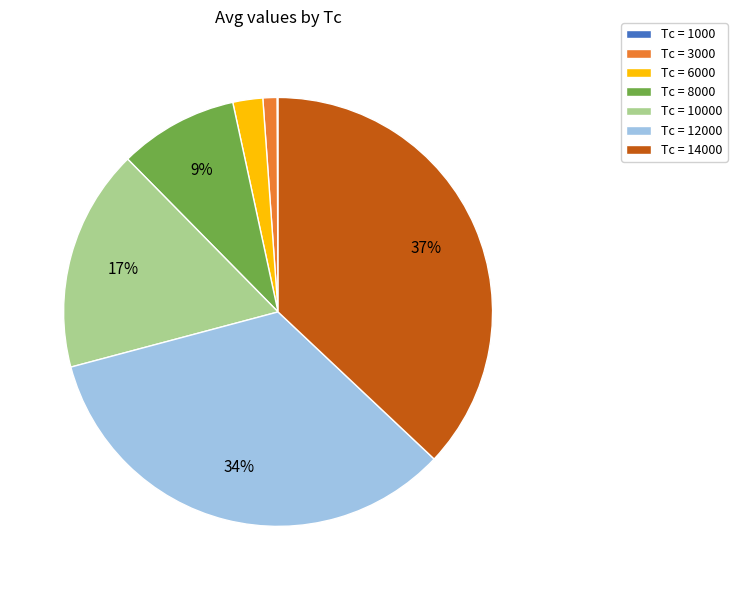

Is there a majority slice in this chart?

No